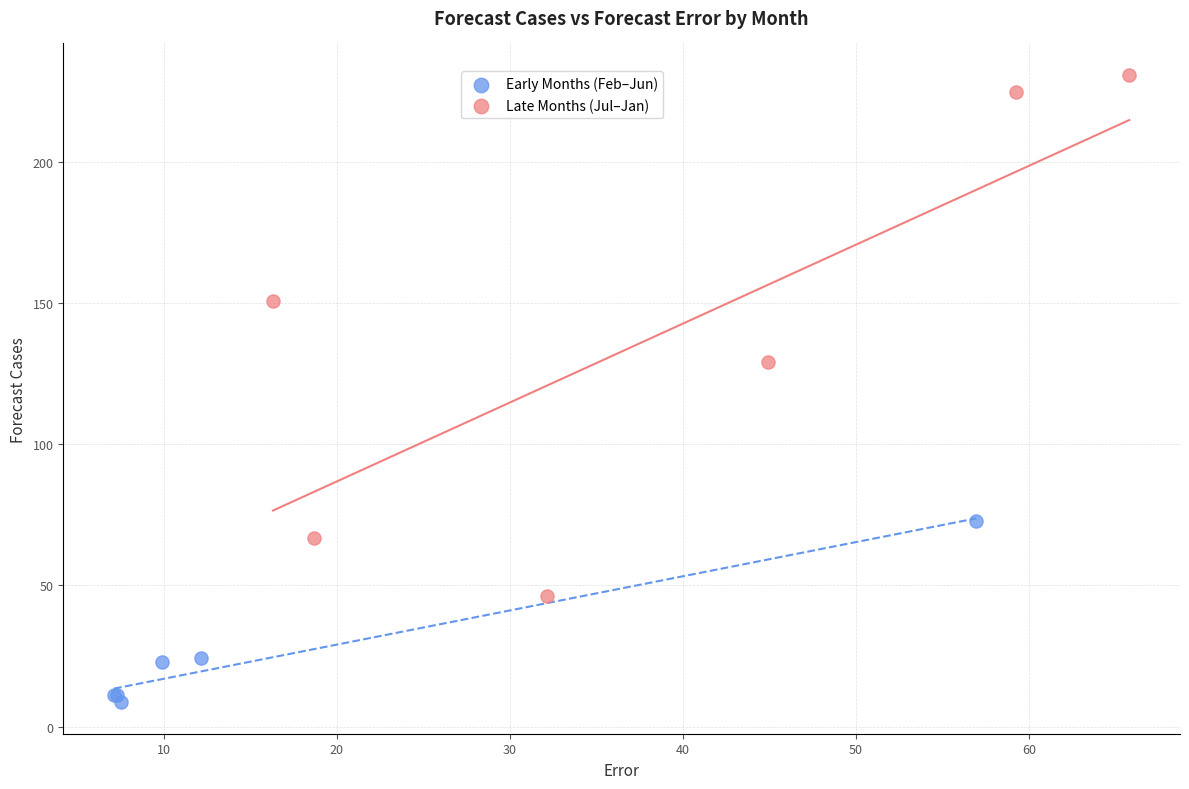

Which series has the largest Y range (max minus min)?

Late Months (Jul–Jan)